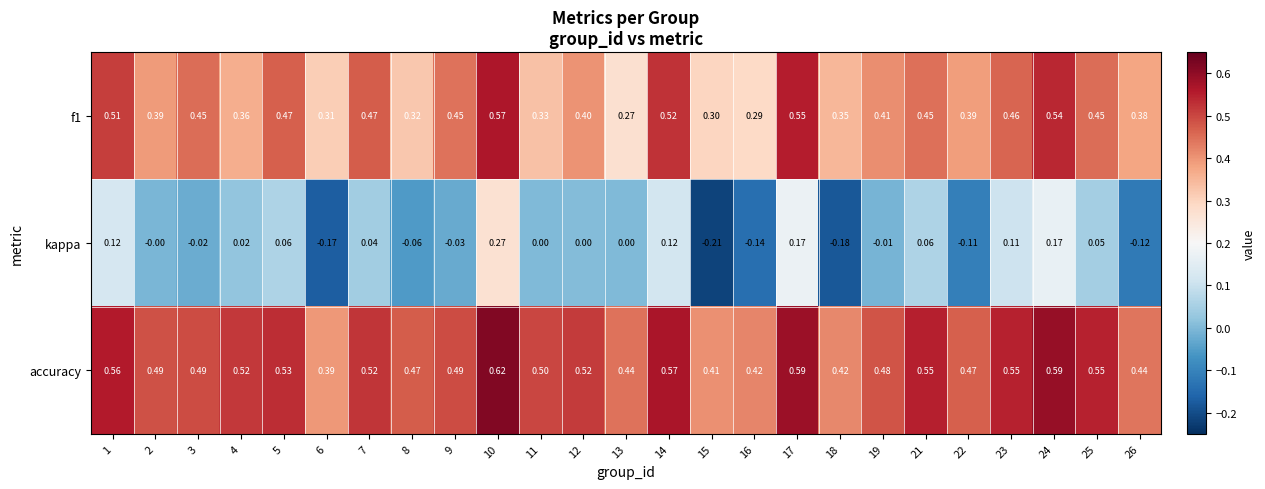

Which series has the widest spread of values?

kappa